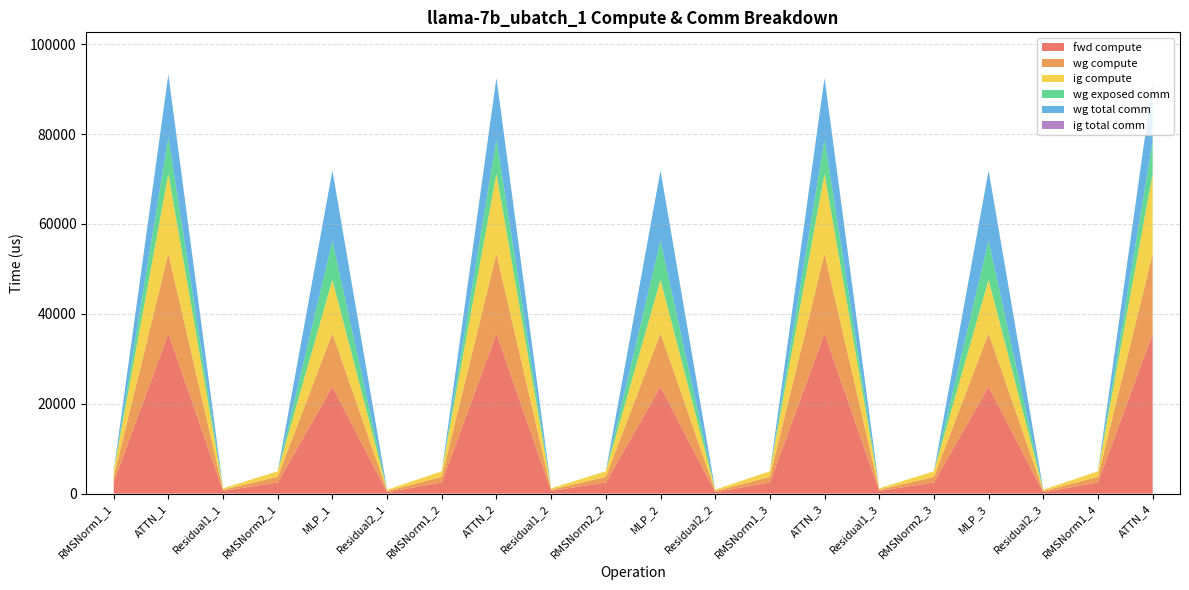

Reading left to right, list all the values displayed in this chart.

fwd compute: 2486.0	35595.9	585.7	2486.0	23792.4	292.9	2486.0	35595.9	585.7	2486.0	23792.4	292.9	2486.0	35595.9	585.7	2486.0	23792.4	292.9	2486.0	35595.9
wg compute: 1243.0	17798.0	292.9	1243.0	11896.2	292.9	1243.0	17798.0	292.9	1243.0	11896.2	292.9	1243.0	17798.0	292.9	1243.0	11896.2	292.9	1243.0	17798.0
ig compute: 1243.0	17798.0	292.9	1243.0	11896.2	292.9	1243.0	17798.0	292.9	1243.0	11896.2	292.9	1243.0	17798.0	292.9	1243.0	11896.2	292.9	1243.0	17798.0
wg exposed comm: 0.0	8037.3	0.0	0.0	8658.2	0.0	0.0	7638.7	0.0	0.0	8658.2	0.0	0.0	7638.7	0.0	0.0	8658.2	0.0	0.0	7183.2
wg total comm: 0.0	14058.6	0.0	0.0	15648.0	0.0	0.0	13660.0	0.0	0.0	15648.0	0.0	0.0	13660.0	0.0	0.0	15648.0	0.0	0.0	13204.4
ig total comm: 0.0	0.0	0.0	0.0	0.0	0.0	0.0	0.0	0.0	0.0	0.0	0.0	0.0	0.0	0.0	0.0	0.0	0.0	0.0	0.0